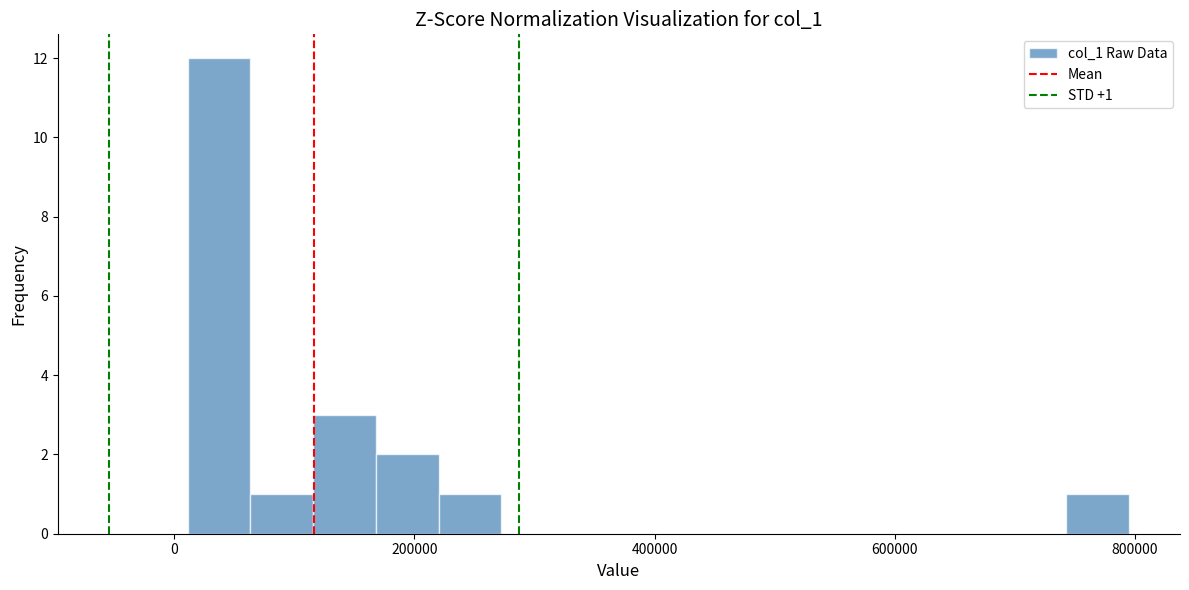

Around what value on the x-axis is the tallest bar? Give the approximate position of its centre, as read against the axis.

40000